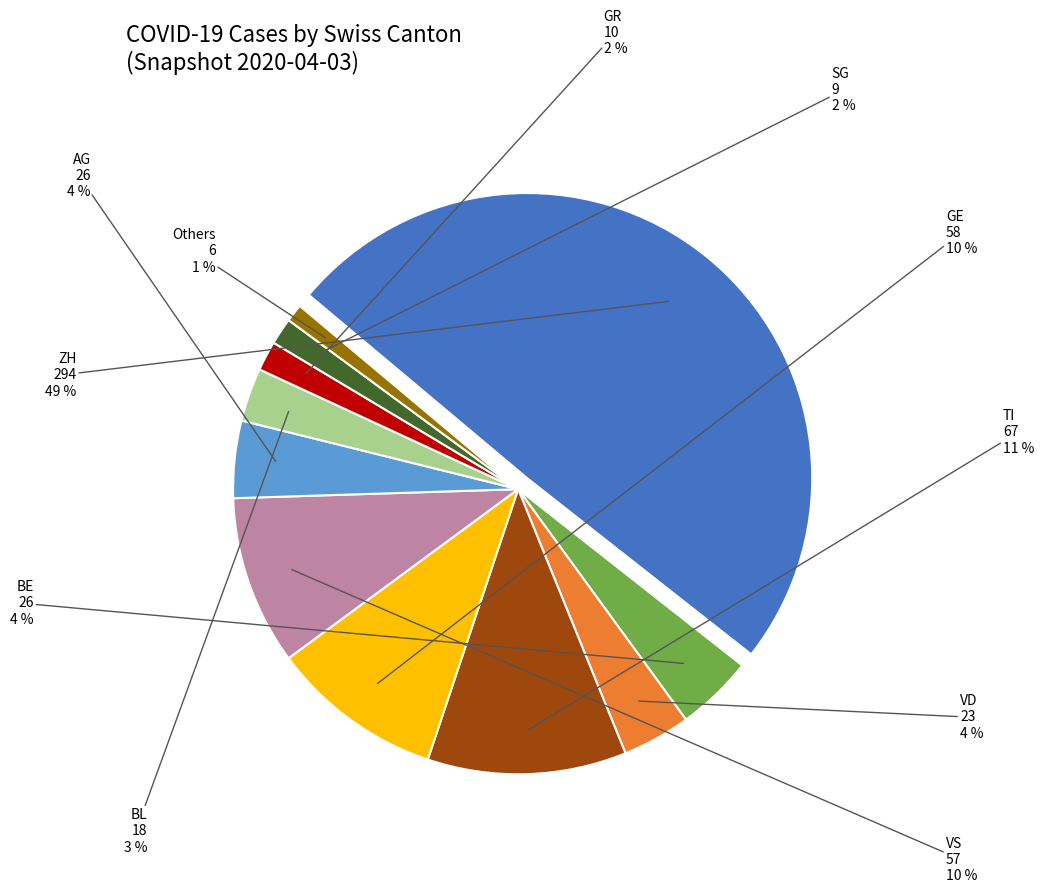

Is GE the majority of the pie?

No